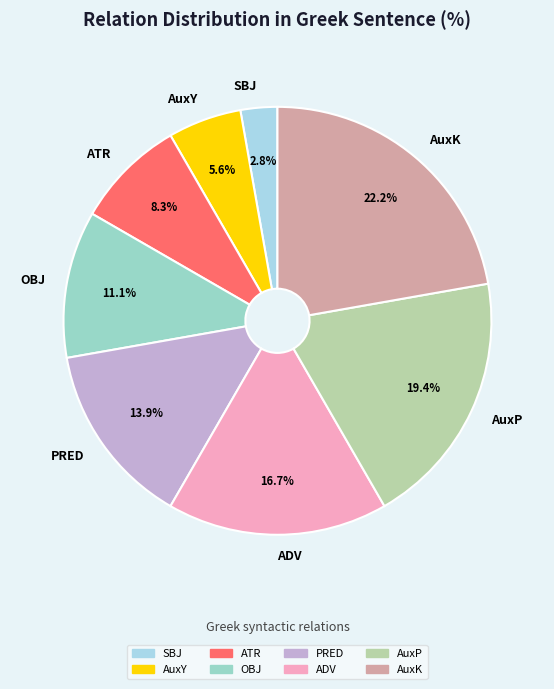

What is the largest slice in the pie chart?

AuxK